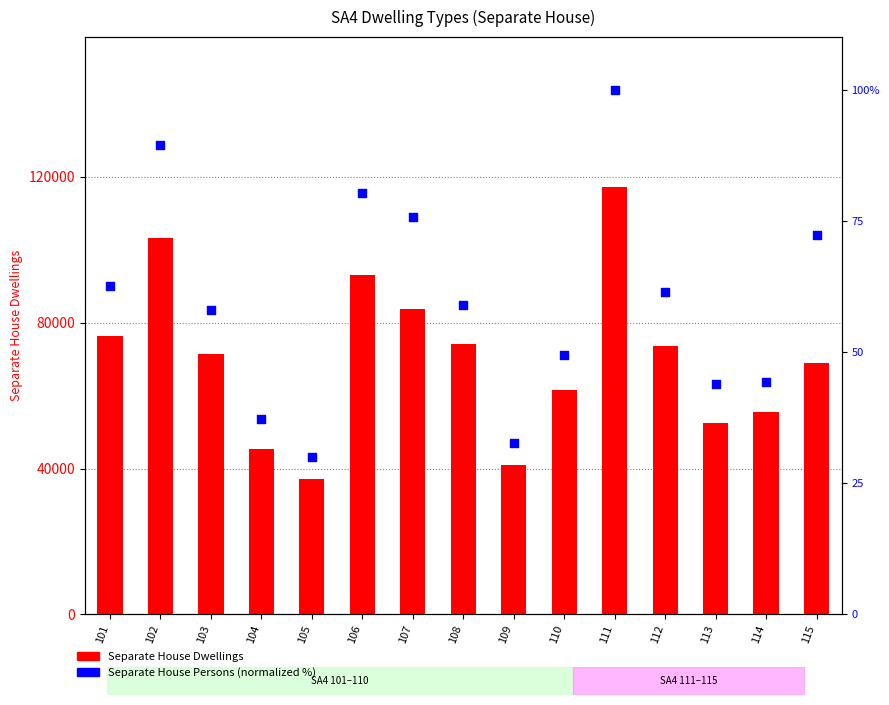

At how many categories does at least one series exceed 30995?

15